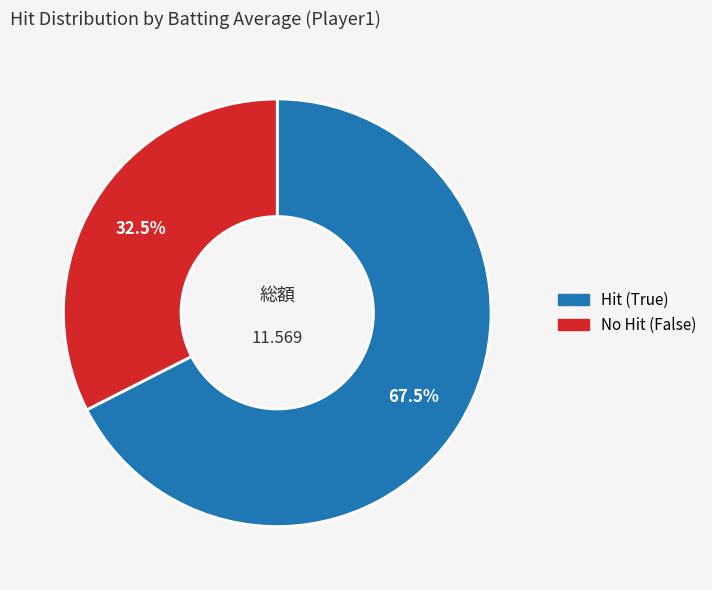

Is there any slice that represents more than half of the pie?

Yes